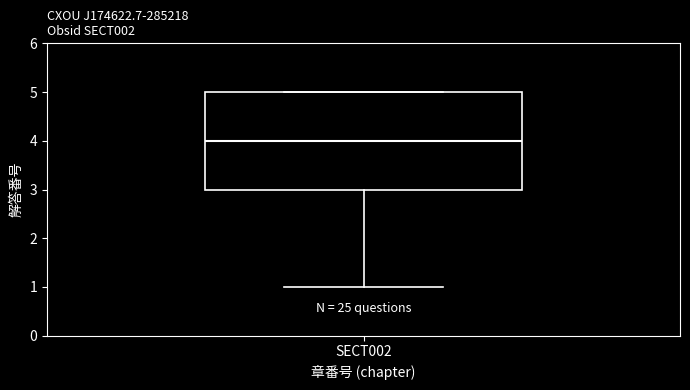

Where does the lower whisker of the box for SECT002 end on the y-axis? The values are not printed on the chart, so give them approximately, as read against the axis.

1